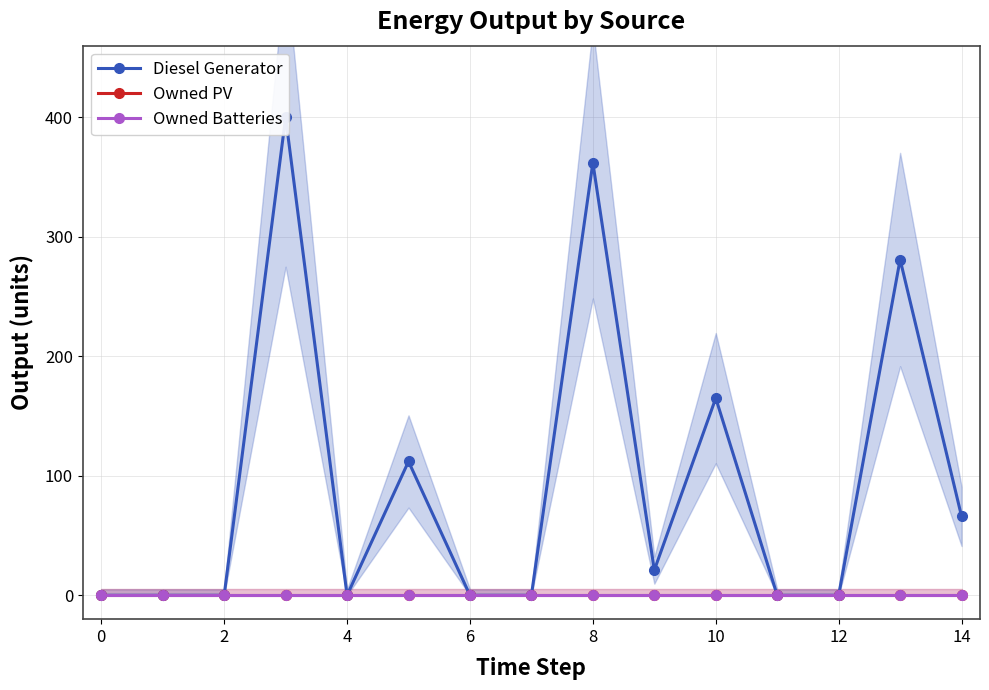

List the series in order of their peak value, lowest first.

Owned PV, Owned Batteries, Diesel Generator